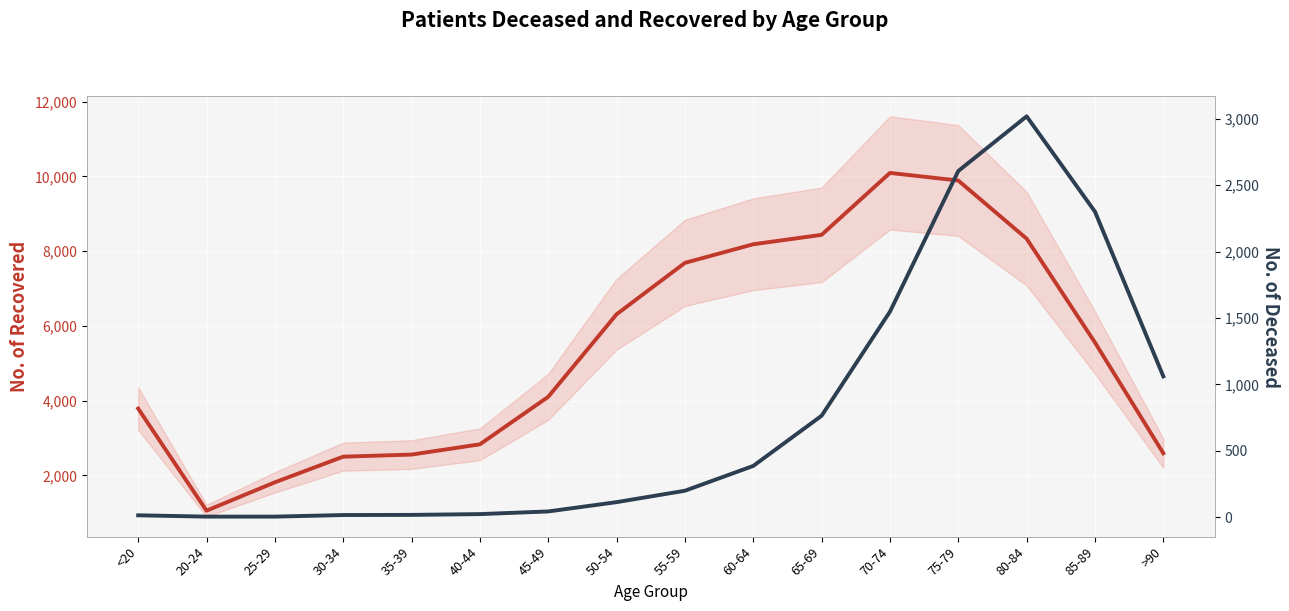

In patients_recovered, how many points are higher than both neighbors (excluding endpoints)?

1